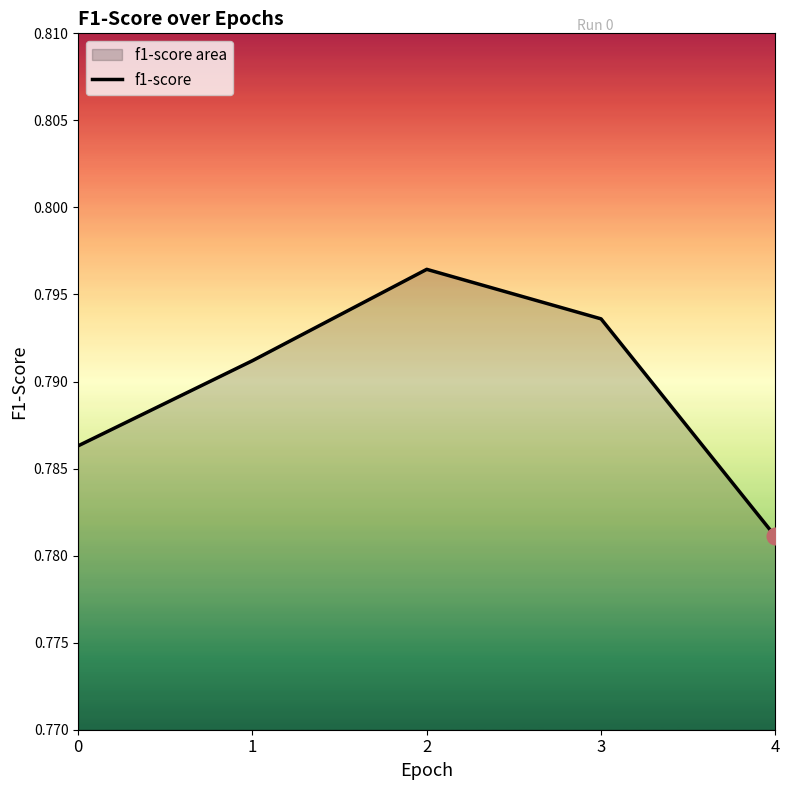

Reading left to right, list all the values displayed in this chart.

0.8	0.8	0.8	0.8	0.8